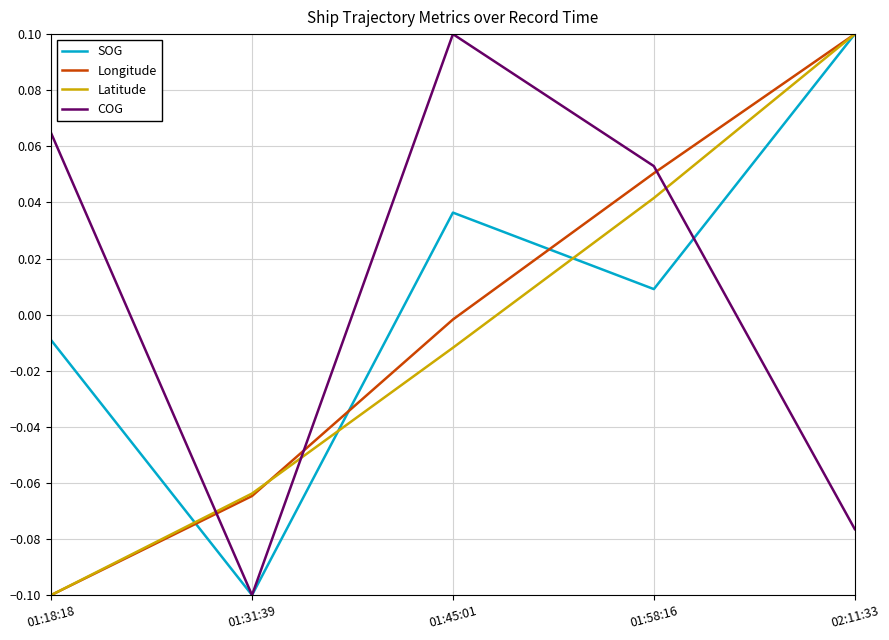

The SOG series shows 0.1 at 02:11:33. True or false?

True